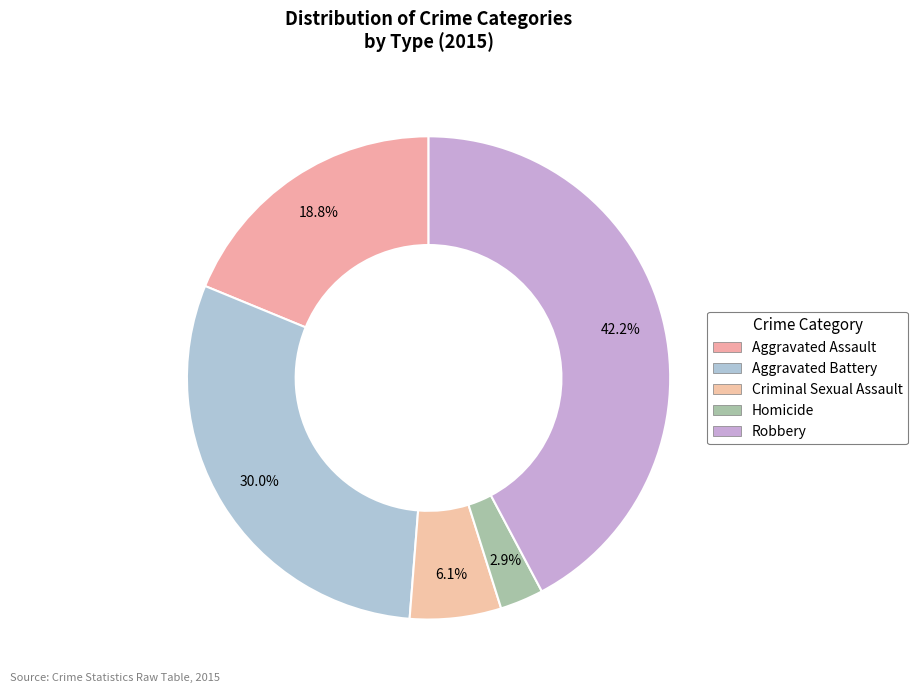

To the nearest percent, what percentage of the pie is Aggravated Battery?

30%